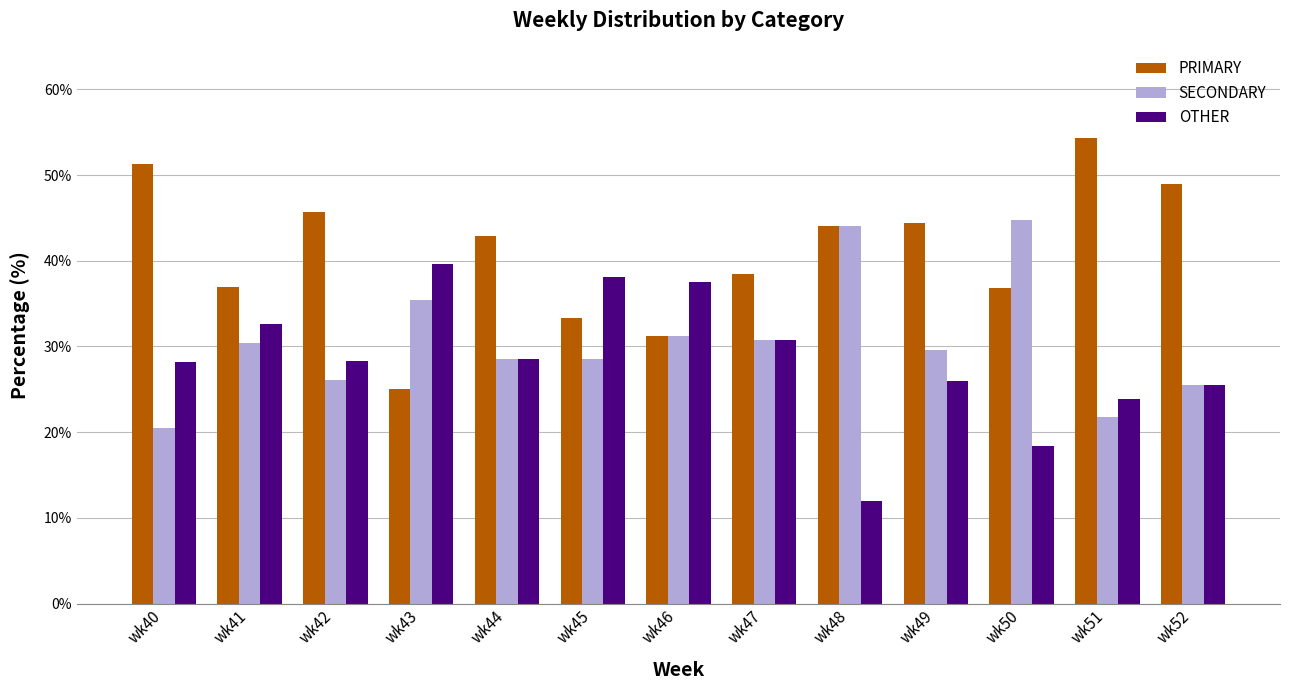

List the series in order of their overall mean, highest first.

PRIMARY, SECONDARY, OTHER